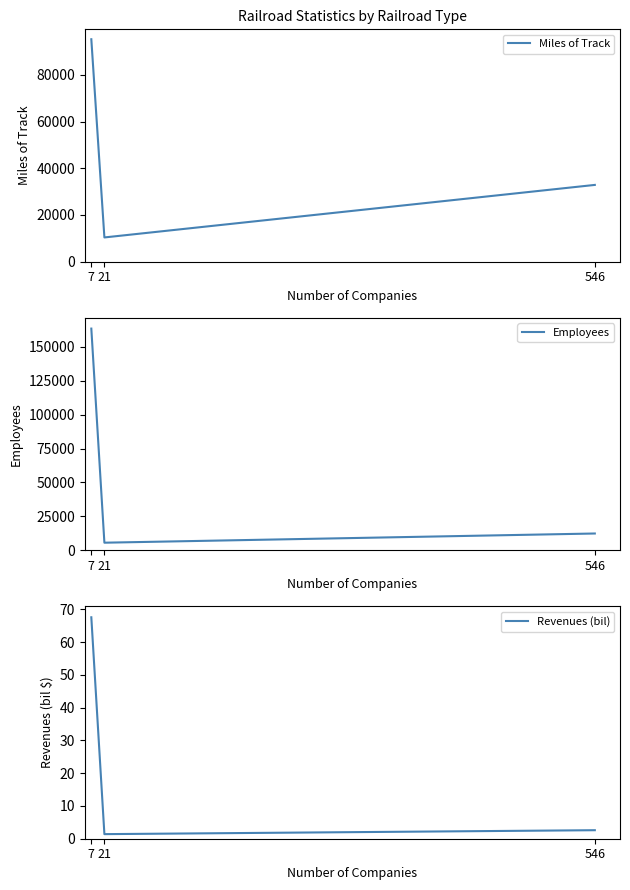

Which series has the largest total across all categories?

Employees